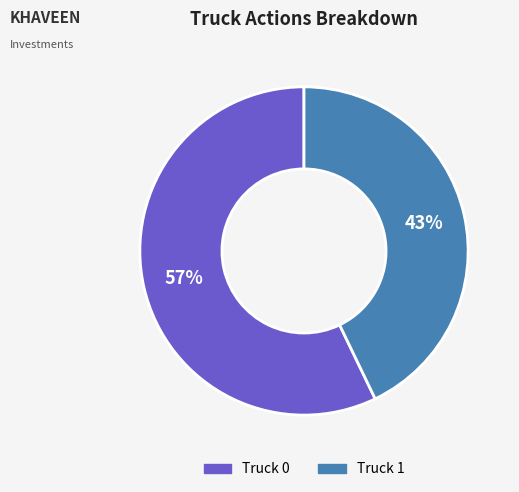

Count the number of slices in the pie.

2